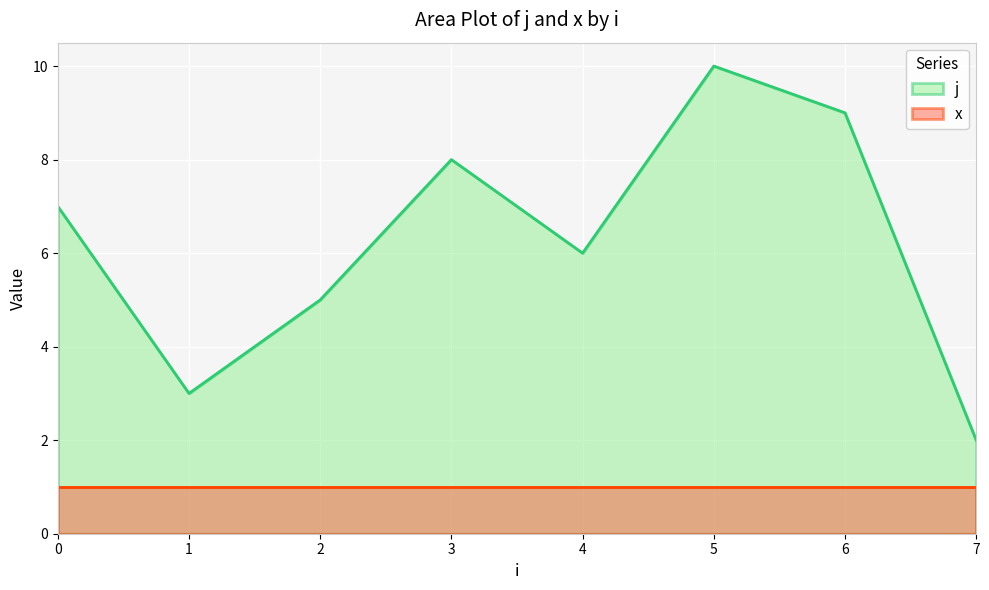

Is it true that the value at 4 is 9?

False